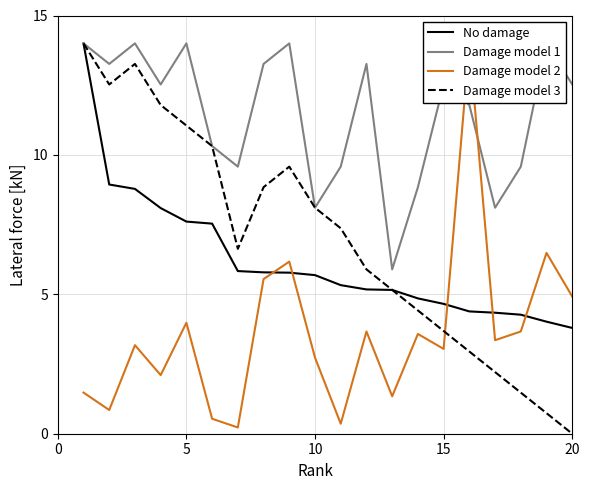

Is it true that No damage equals 8.0 at 15?

False